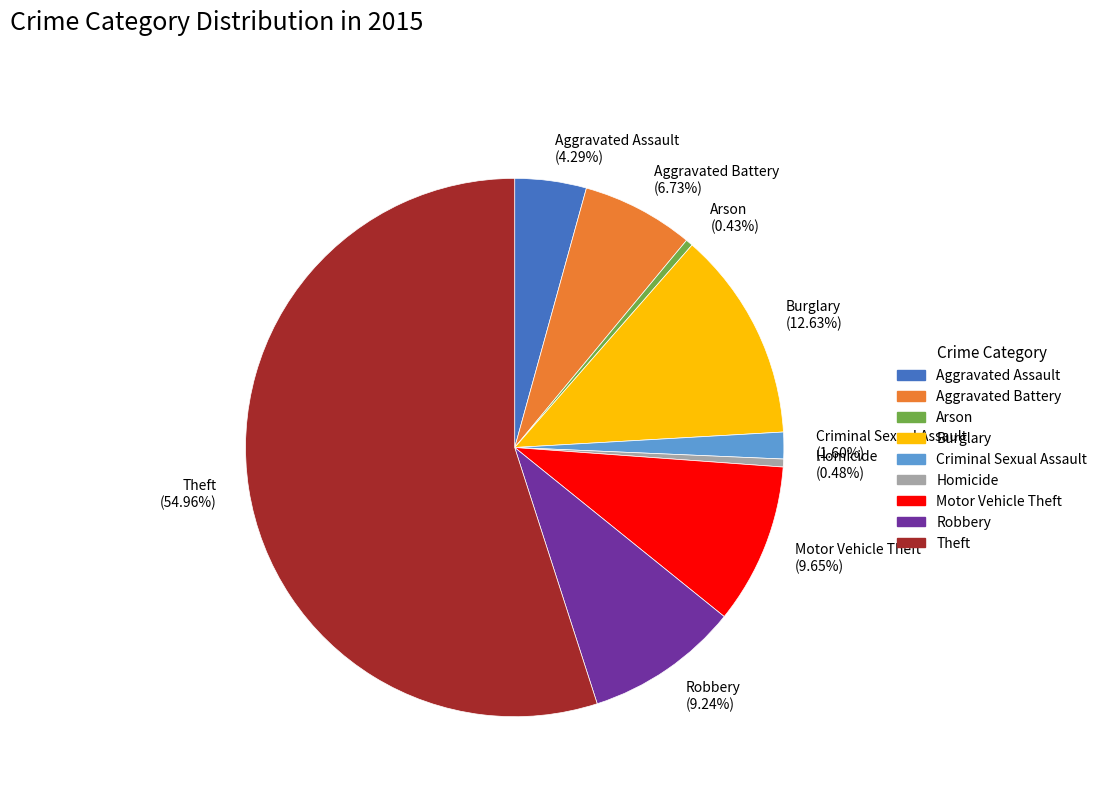

To the nearest percent, what is the difference between the largest and smallest slice percentages?

55%